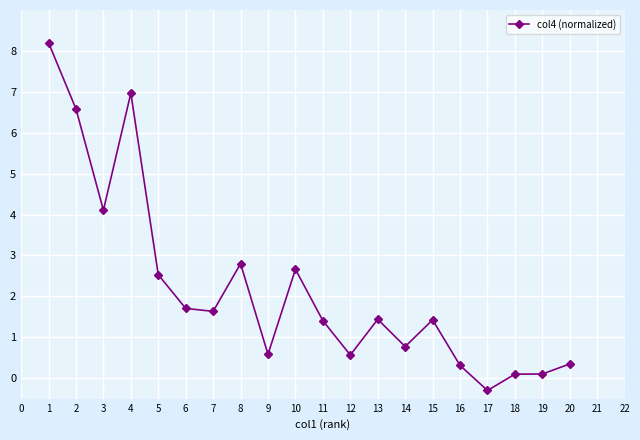

True or false: the data shows 1.3 at 14.

False